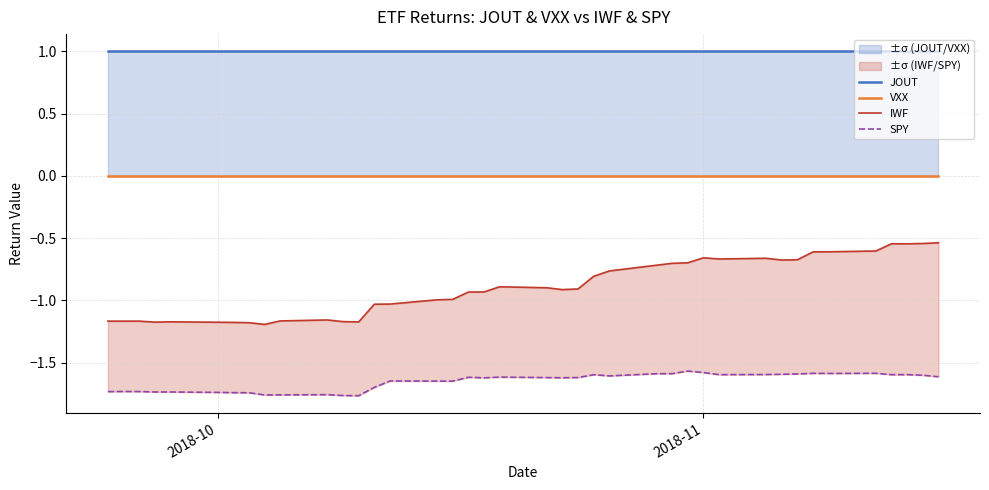

Is this an area chart (filled region under the line)?

No